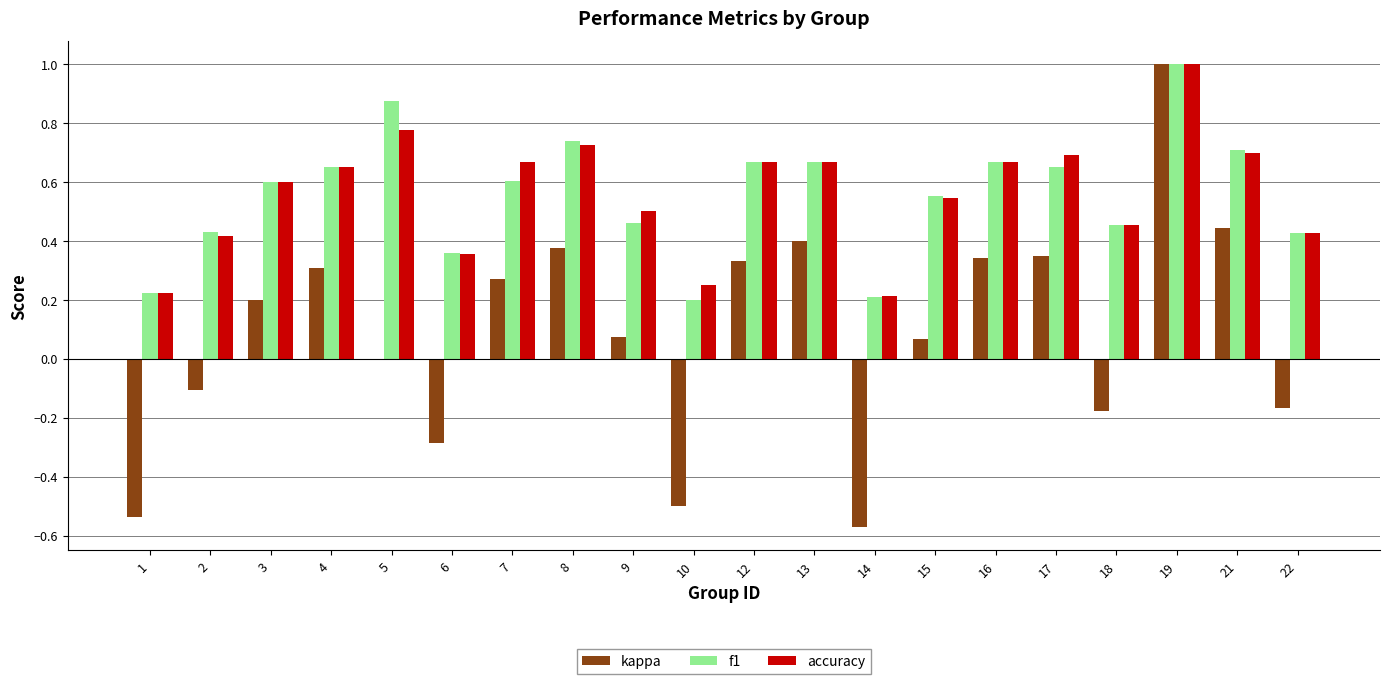

What is the maximum value shown in the chart?

1.0